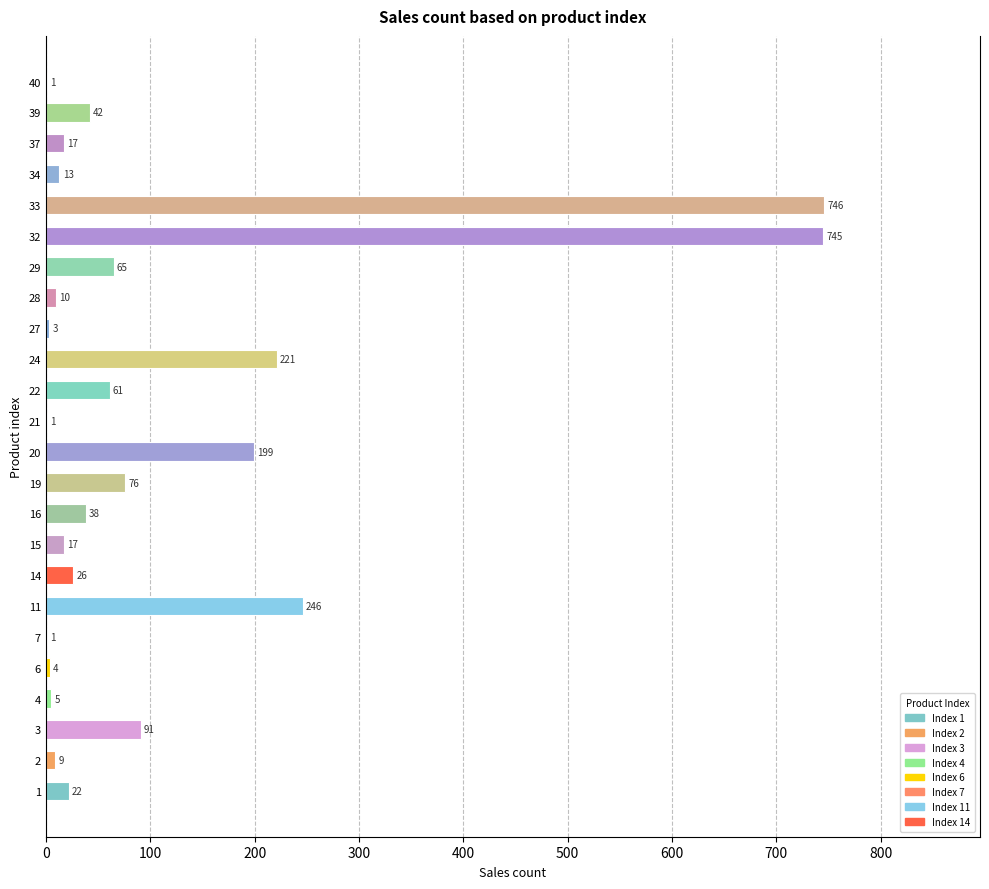

What is the greatest value displayed?

746